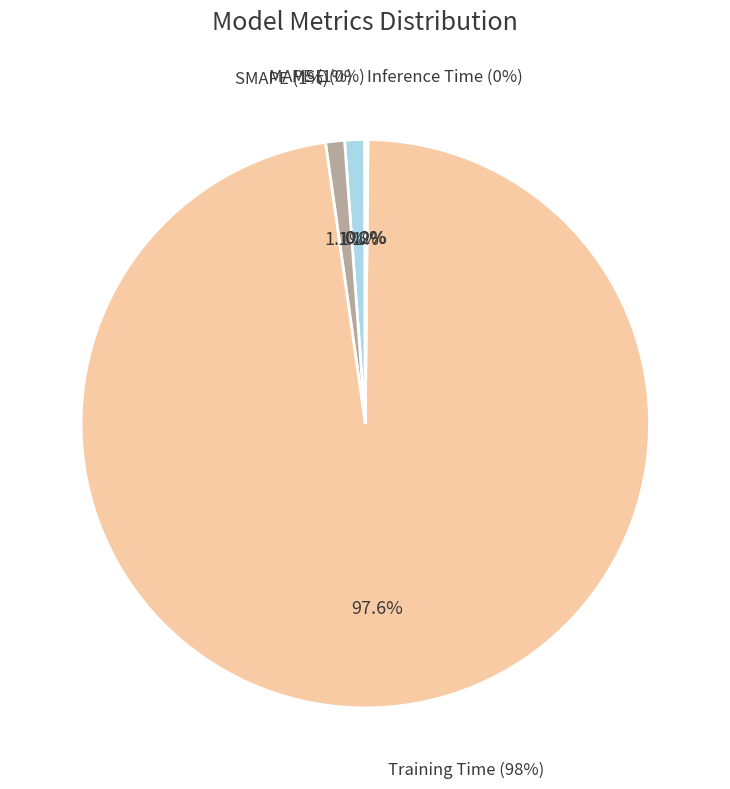

Which category has the smallest portion of the pie?

MSE